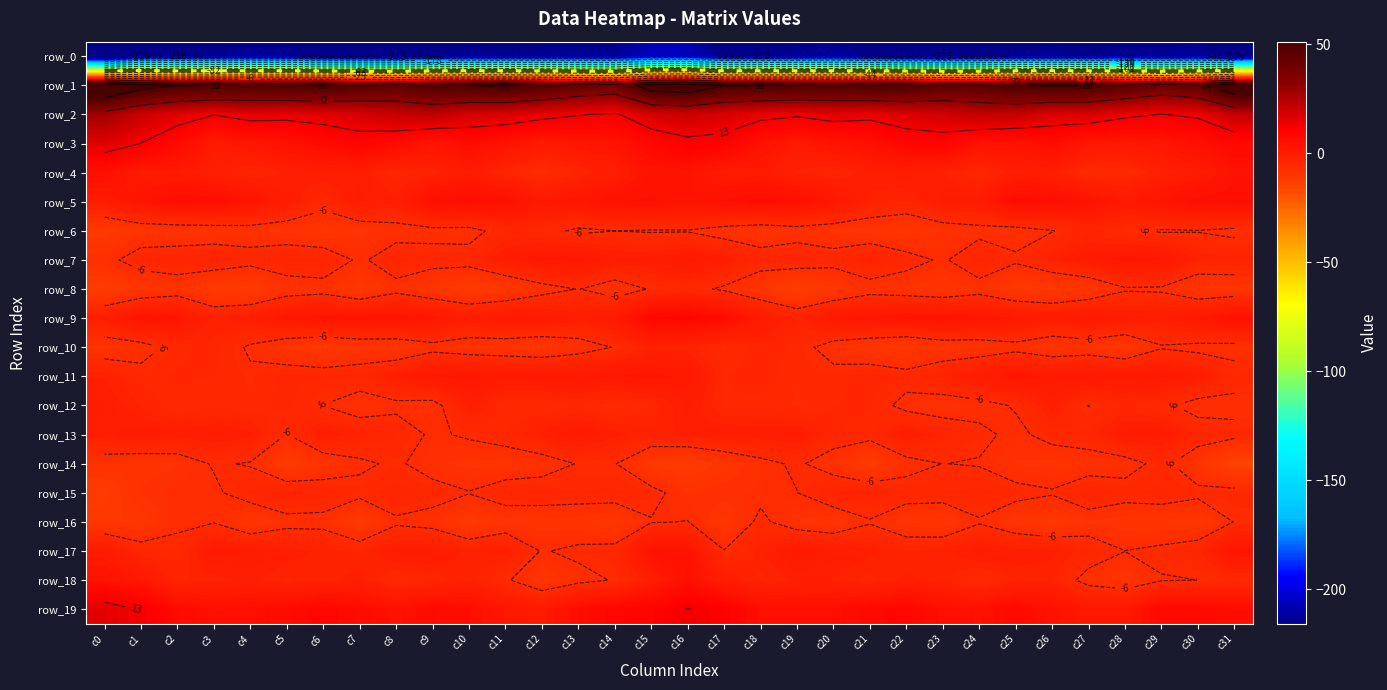

At which label does row_5 reach its peak?

c25